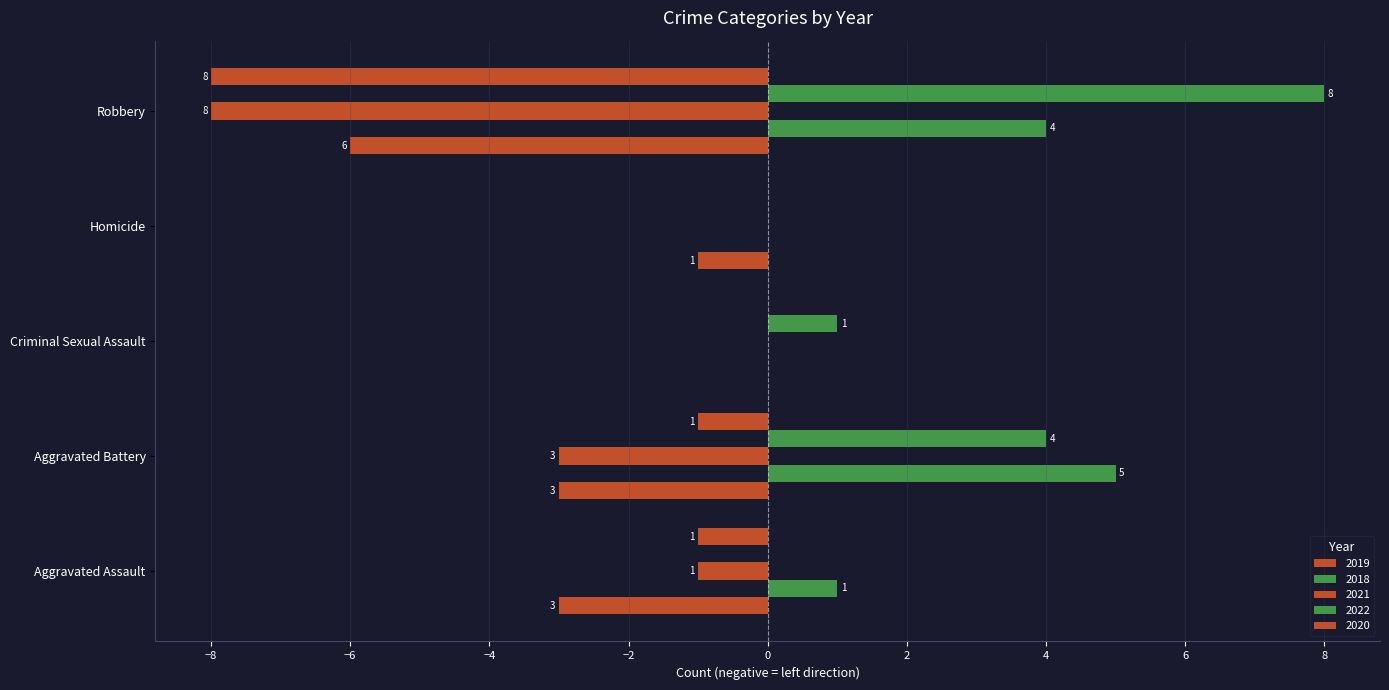

At which label does 2018 reach its peak?

Aggravated Battery